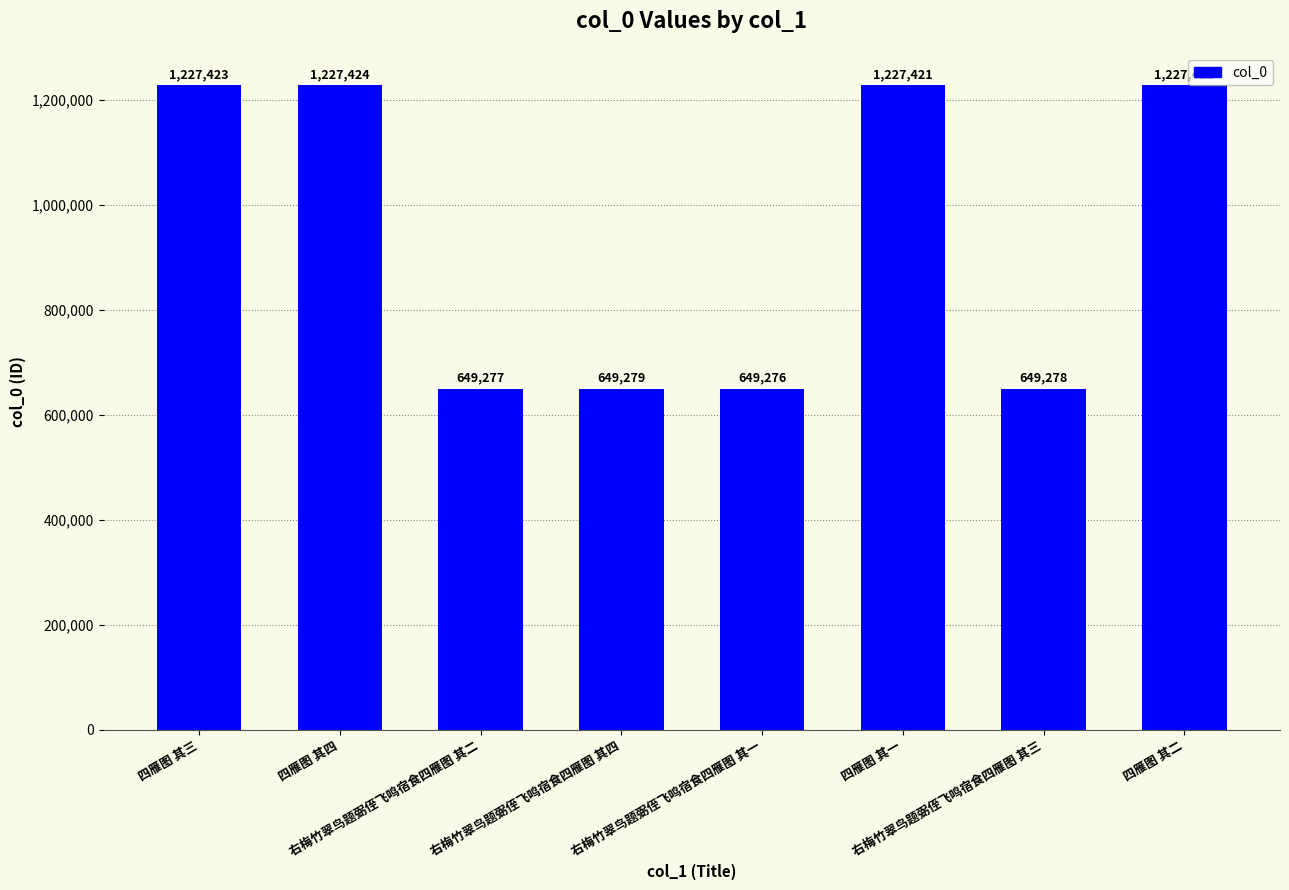

Reading left to right, extract all data points from this chart.

1227423	1227424	649277	649279	649276	1227421	649278	1227422